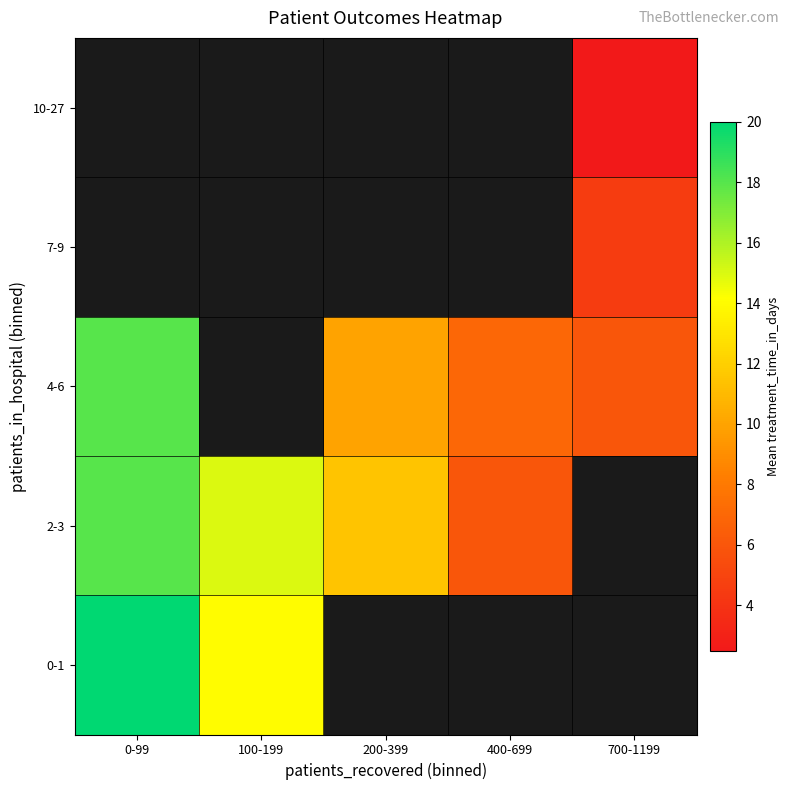

Is the value of 4-6 at 0-99 greater than the value of 2-3 at 100-199?

Yes